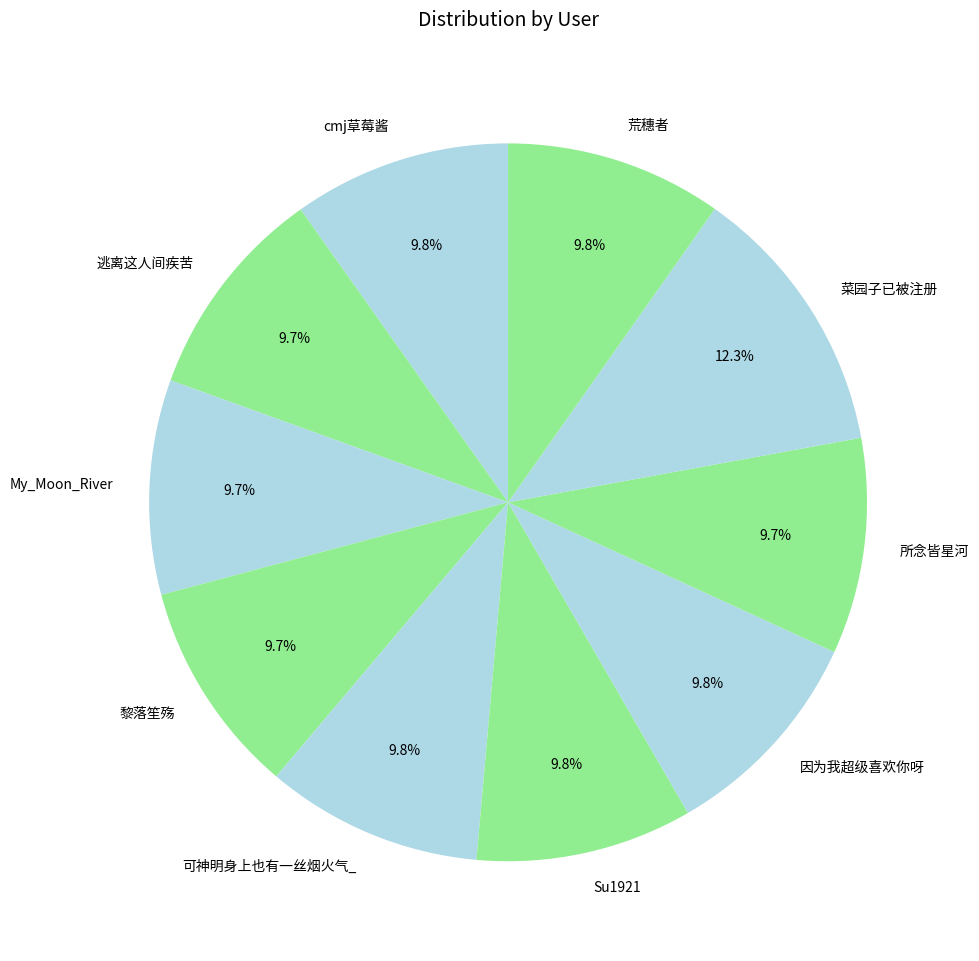

How many slices are in this pie chart?

10